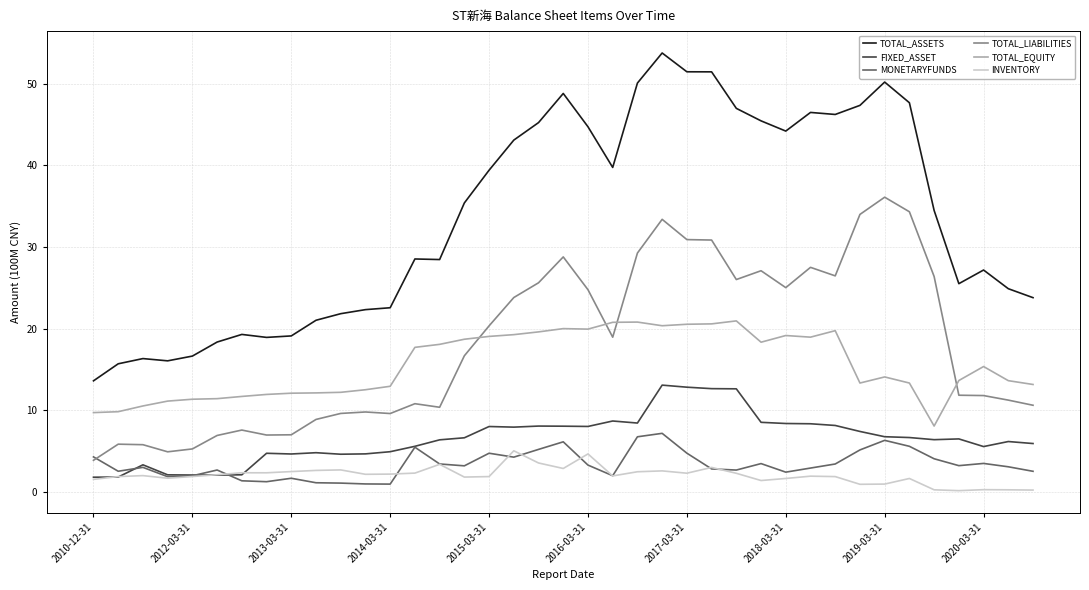

What are all the series names shown in the legend?

TOTAL_ASSETS, FIXED_ASSET, MONETARYFUNDS, TOTAL_LIABILITIES, TOTAL_EQUITY, INVENTORY